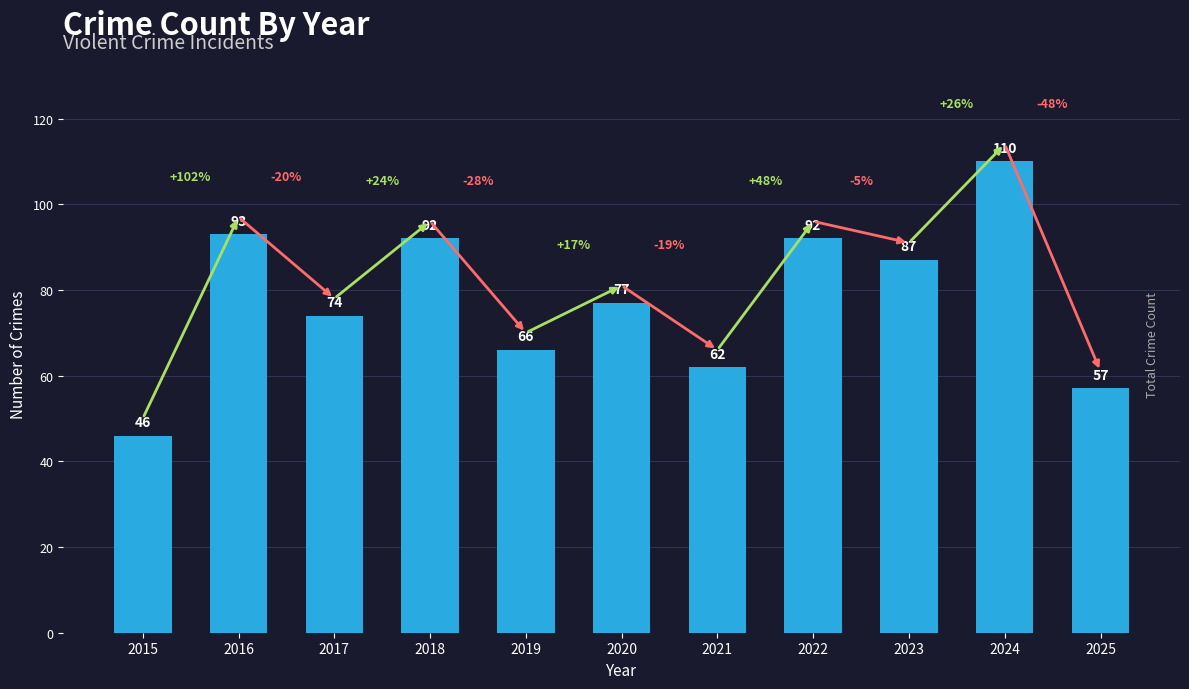

What is the minimum value shown in the chart?

46